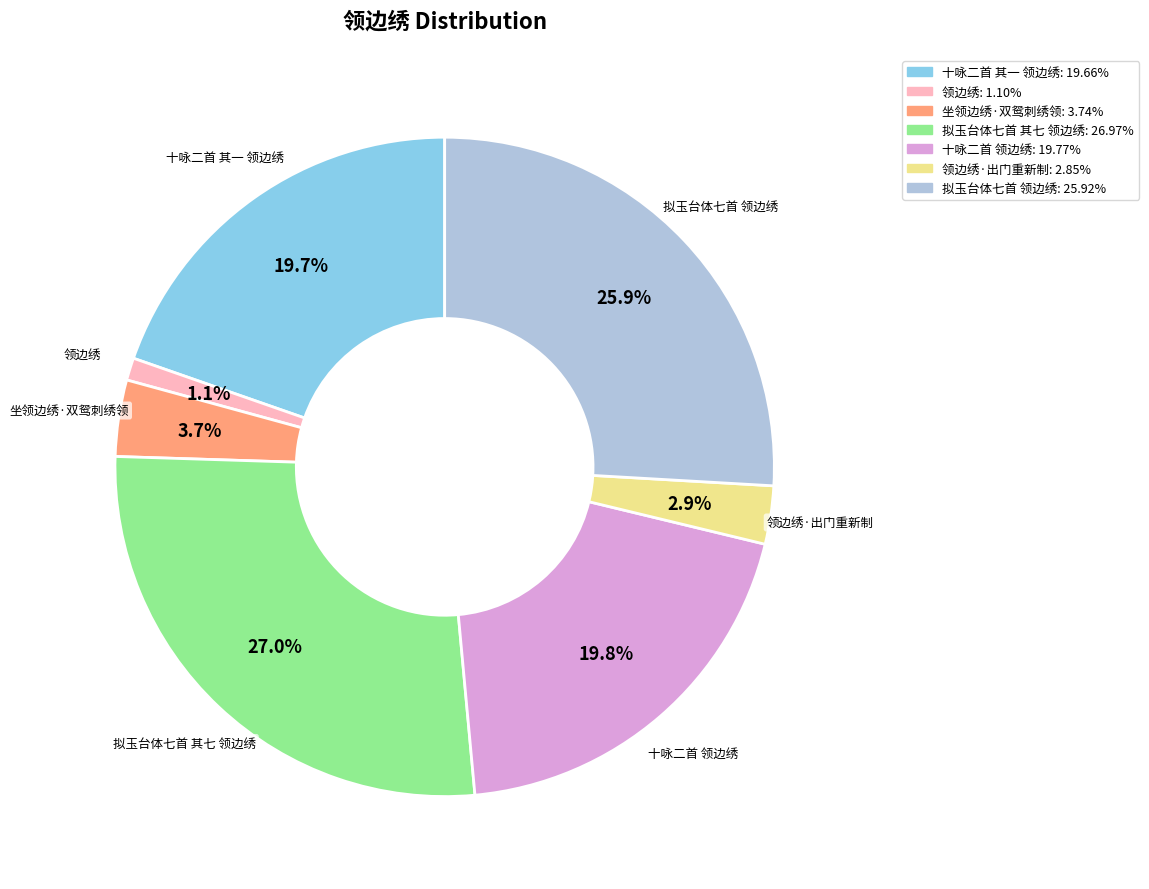

Does any single category account for the majority?

No